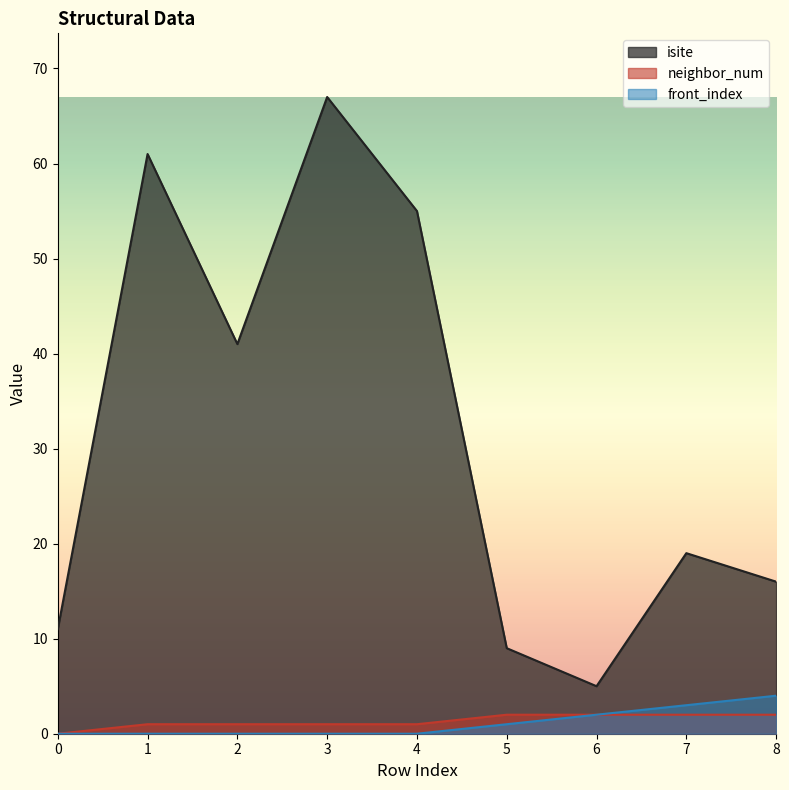

Which series has the largest range (max minus min)?

isite